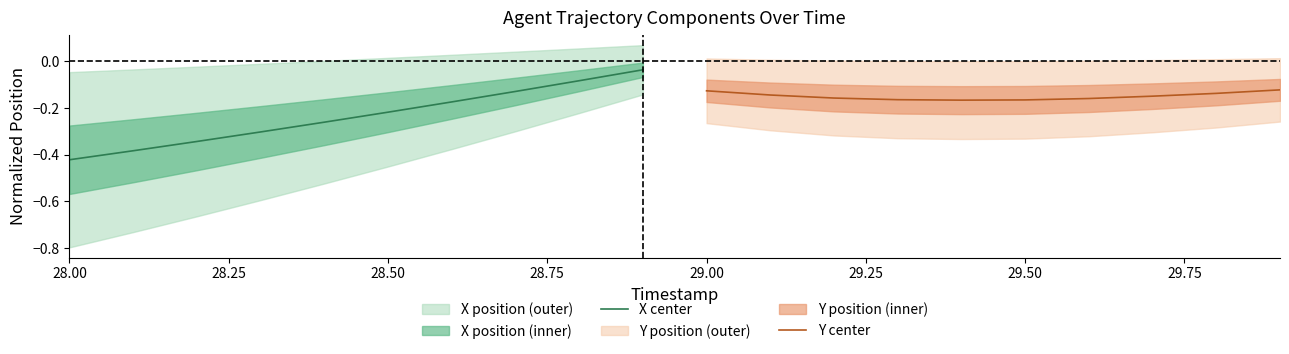

Is it true that X center equals -0.6 at 28.00?

False